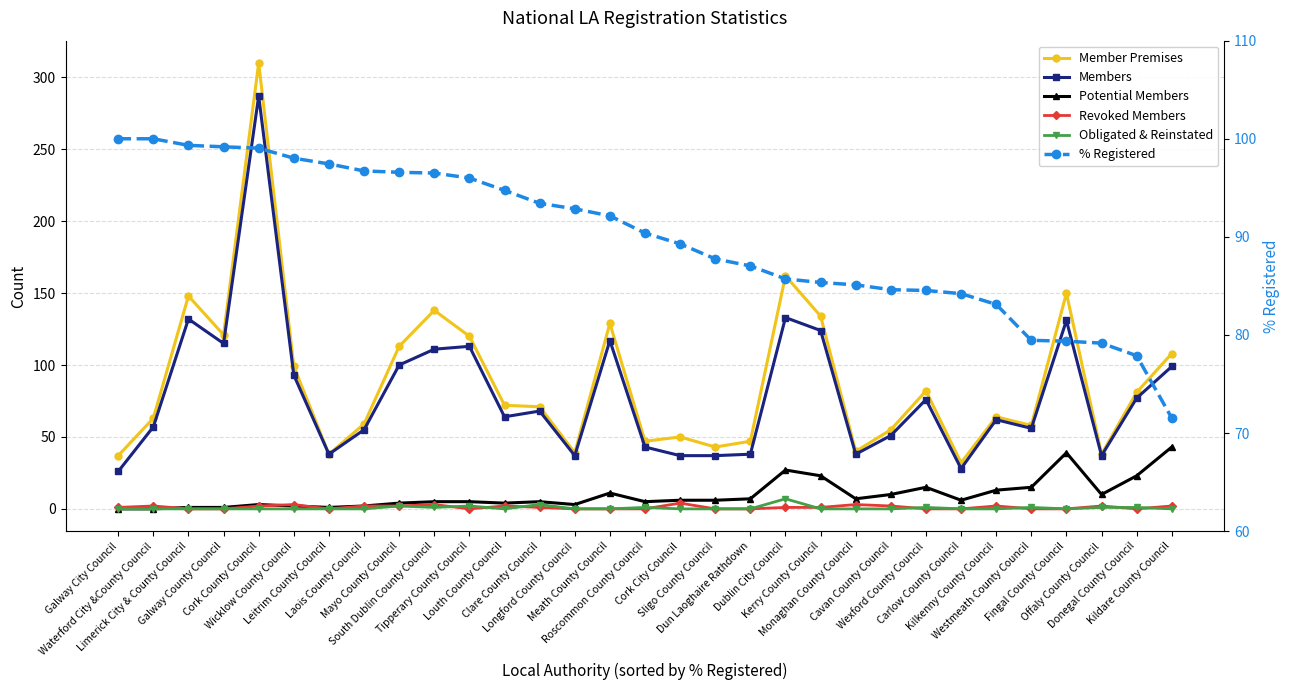

What is the difference between the % Registered values at Roscommon County Council and Fingal County Council?

11.0